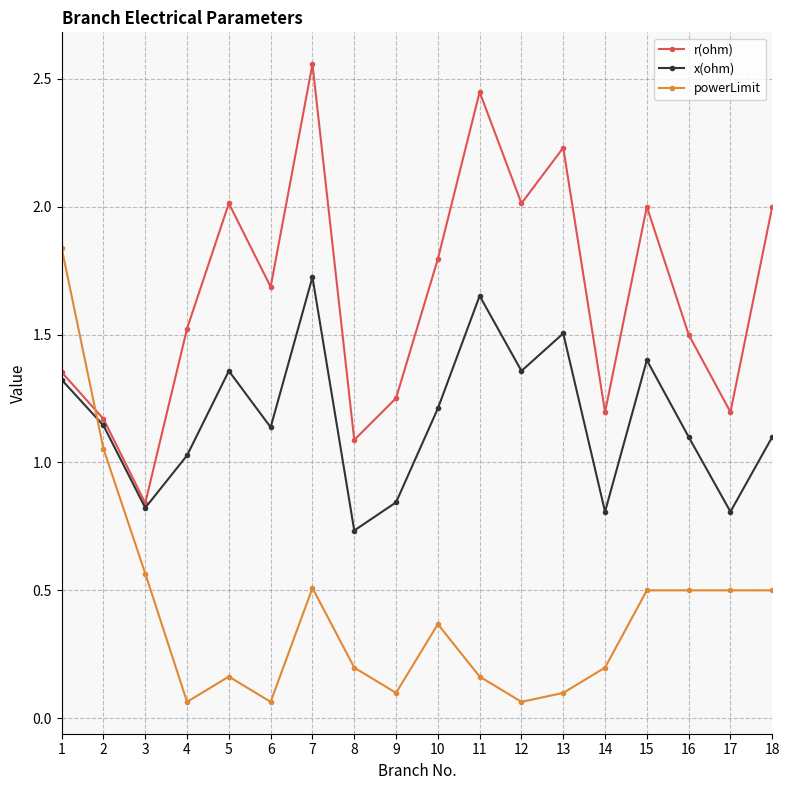

Which category has the highest value across all series?

7